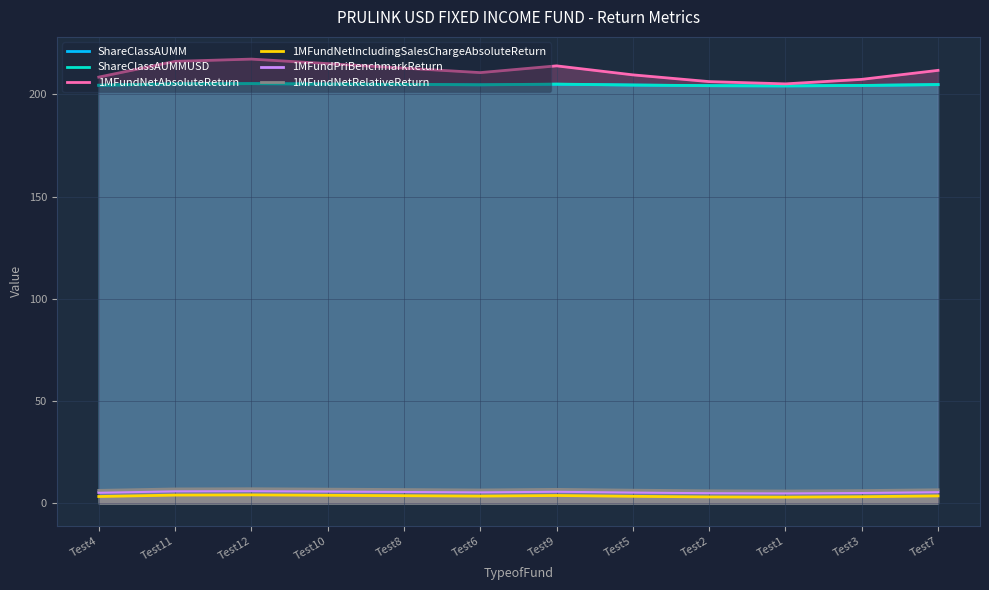

What is the value of the 1MFundPriBenchmarkReturn point at the 6th from the left?

5.6